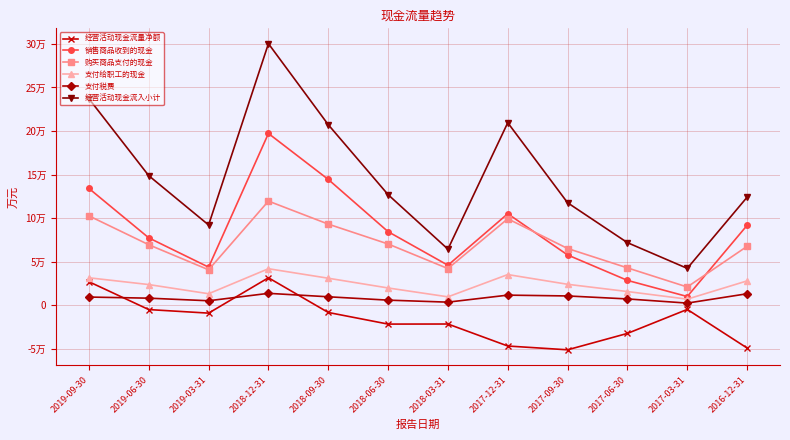

What is the label of the 8th point from the right?

2018-09-30